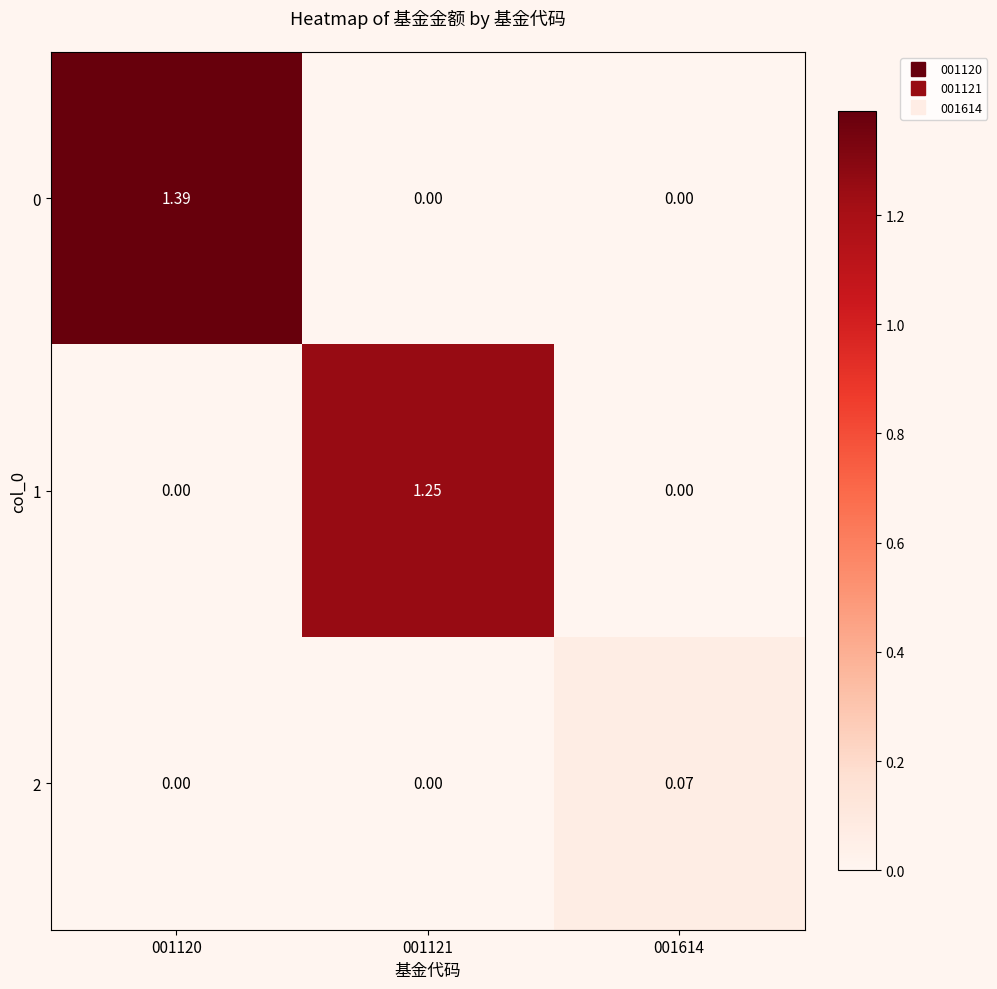

Is the value of 2 at 001614 greater than the value of 0 at 001120?

No